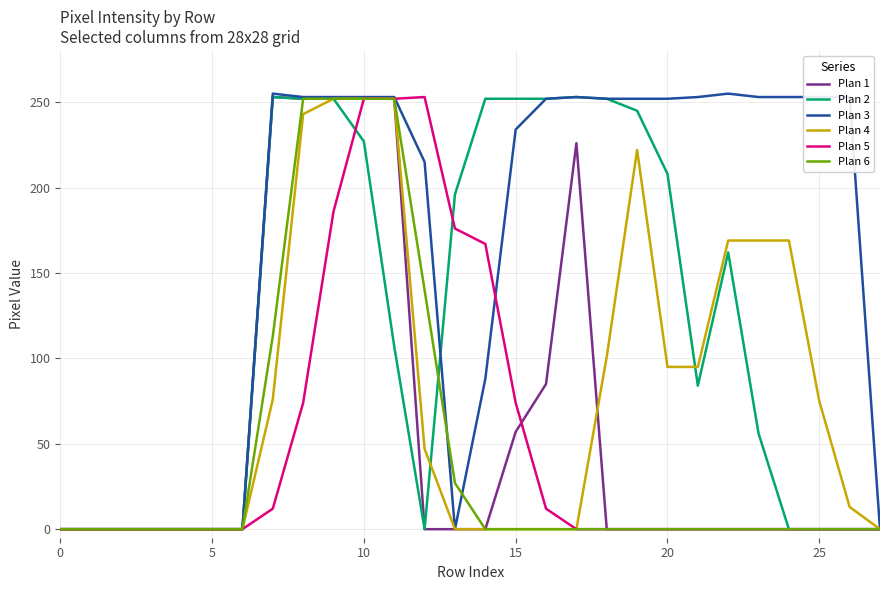

Which series has the largest total across all categories?

Plan 3